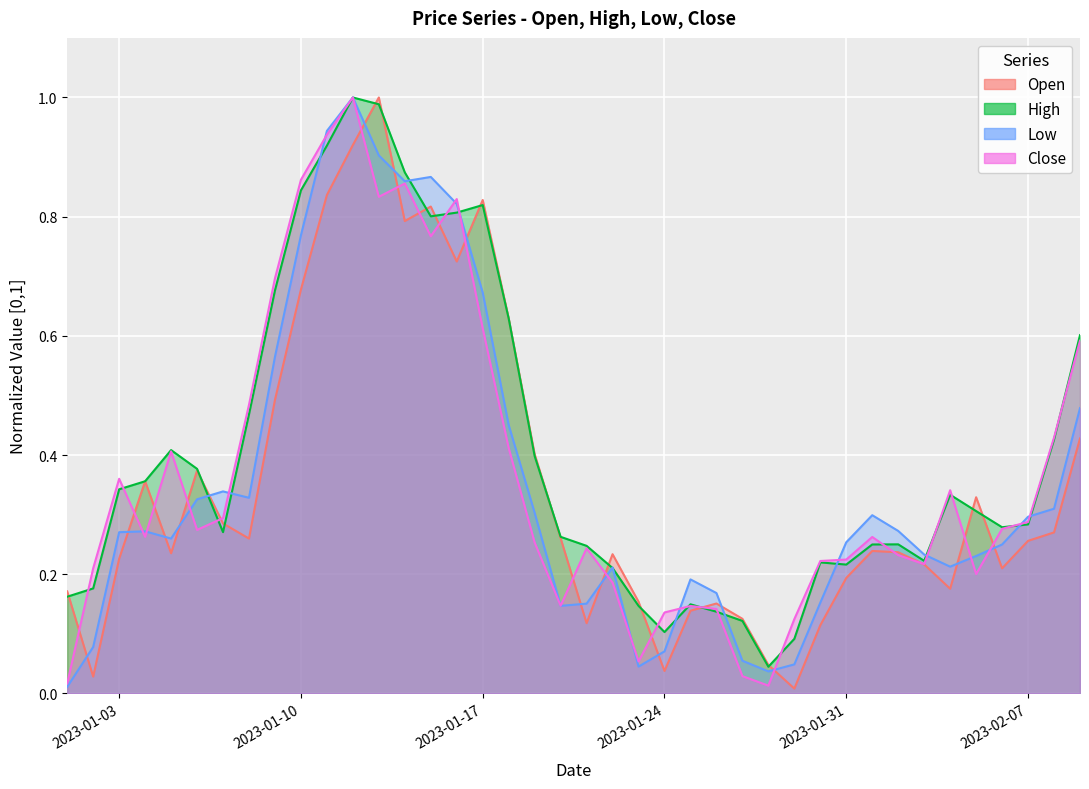

Which has a higher value, 2023-02-08 or 2023-01-25?

2023-02-08